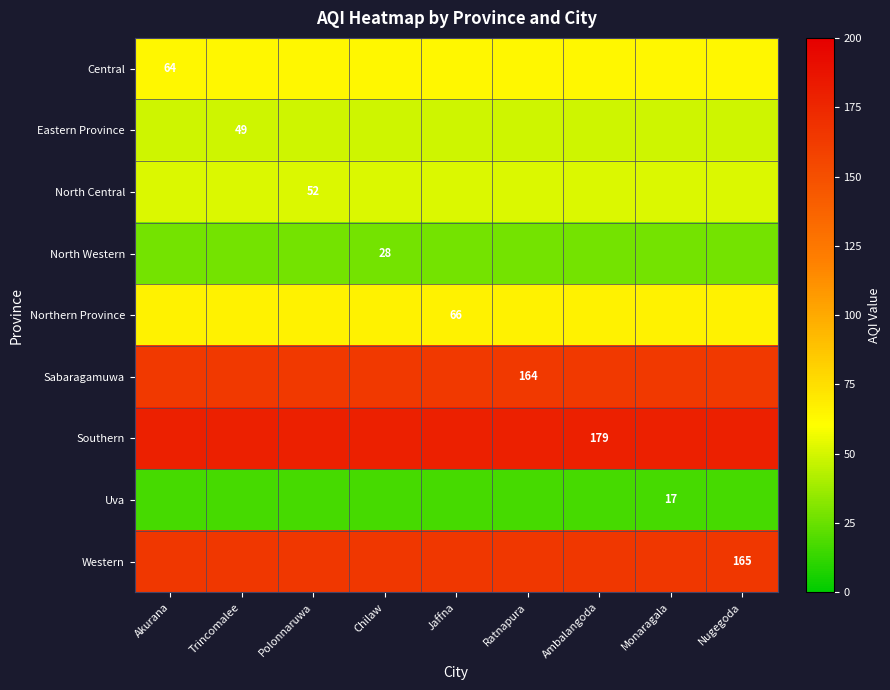

The Uva series shows 9 at Monaragala. True or false?

False